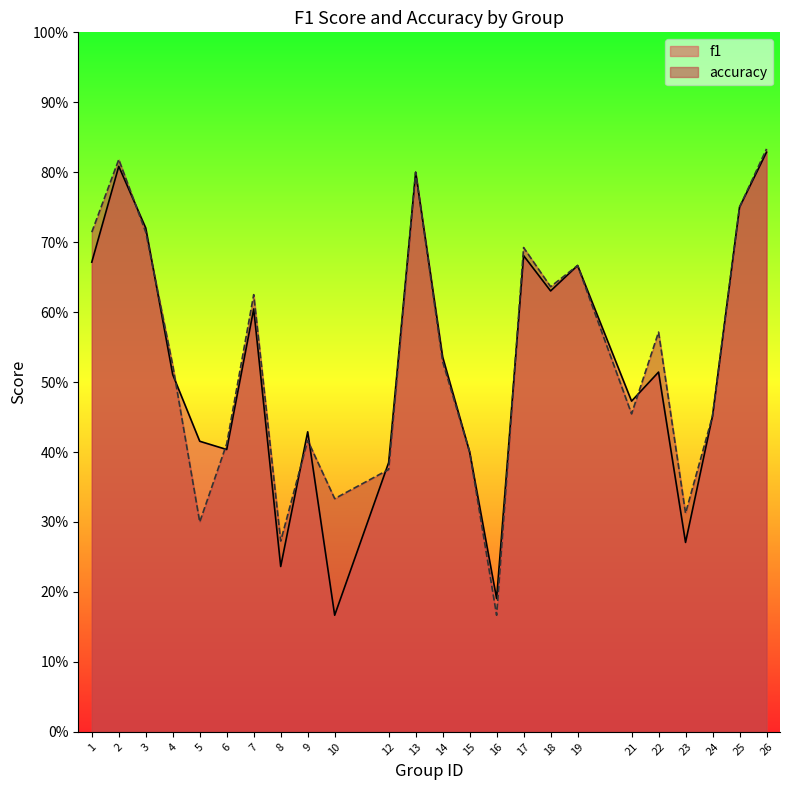

Reading left to right, extract all data points from this chart.

f1: 0.7	0.8	0.7	0.5	0.4	0.4	0.6	0.2	0.4	0.2	0.4	0.8	0.5	0.4	0.2	0.7	0.6	0.7	0.5	0.5	0.3	0.5	0.8	0.8
accuracy: 0.7	0.8	0.7	0.5	0.3	0.4	0.6	0.3	0.4	0.3	0.4	0.8	0.5	0.4	0.2	0.7	0.6	0.7	0.5	0.6	0.3	0.5	0.8	0.8